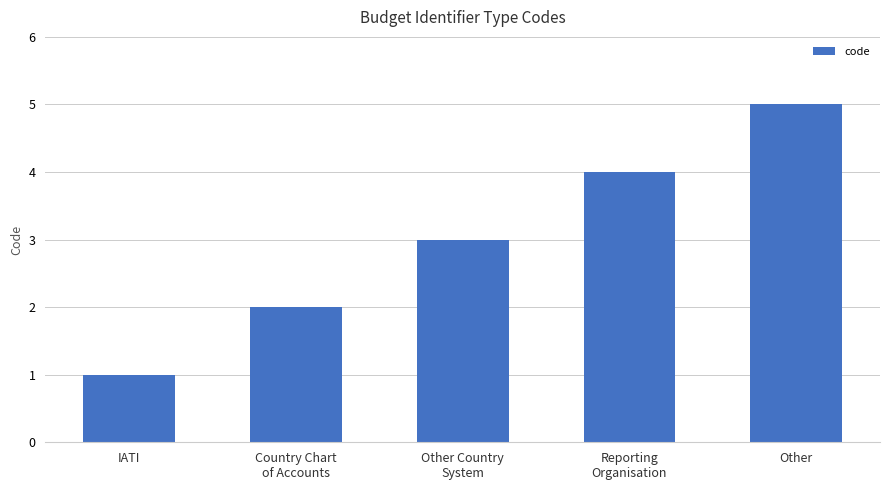

What is the sum of the values at Other and Country Chart
of Accounts?

7